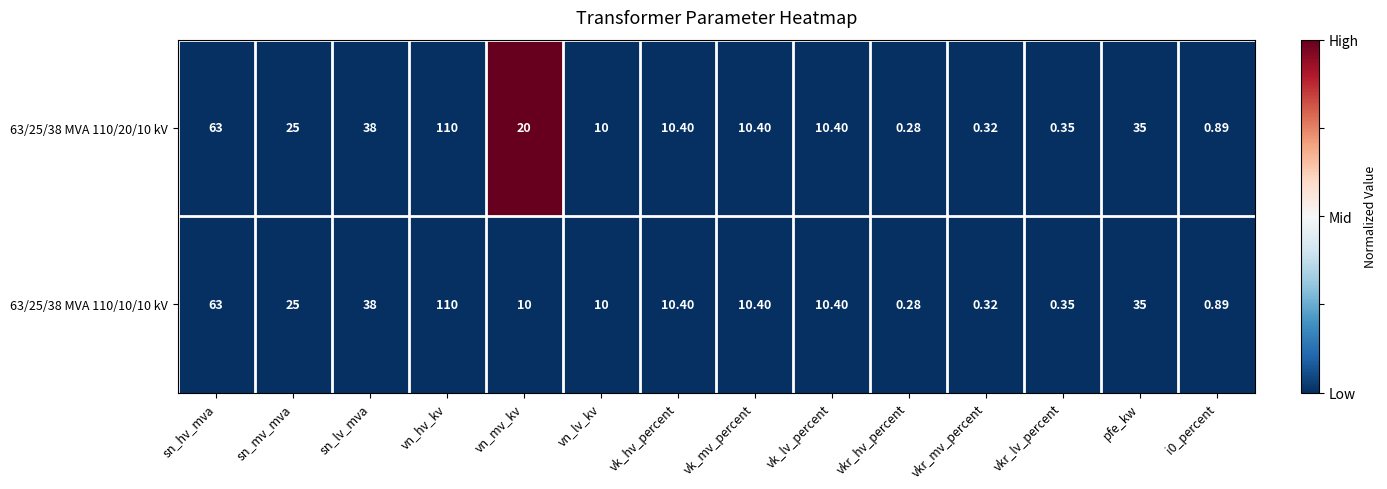

Where is 63/25/38 MVA 110/10/10 kV nearest to the value 55?

sn_hv_mva